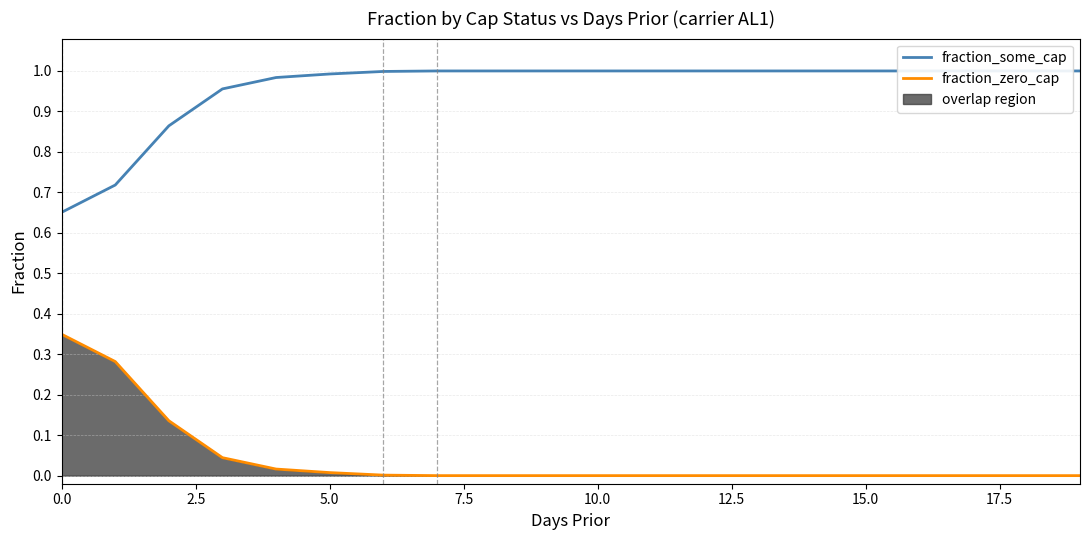

Is the value of fraction_some_cap at 20.0 greater than the value of fraction_zero_cap at 17.5?

Yes